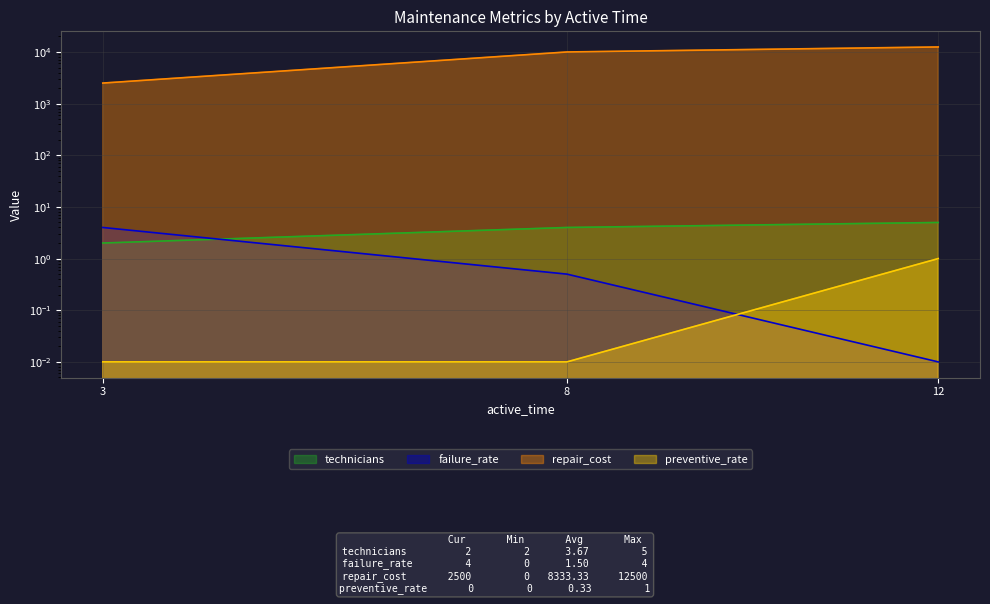

Reading left to right, list all the values displayed in this chart.

technicians: 3=2.0	8=4.0	12=5.0
failure_rate: 3=4.0	8=0.5	12=0.0
repair_cost: 3=2500.0	8=10000.0	12=12500.0
preventive_rate: 3=0.0	8=0.0	12=1.0